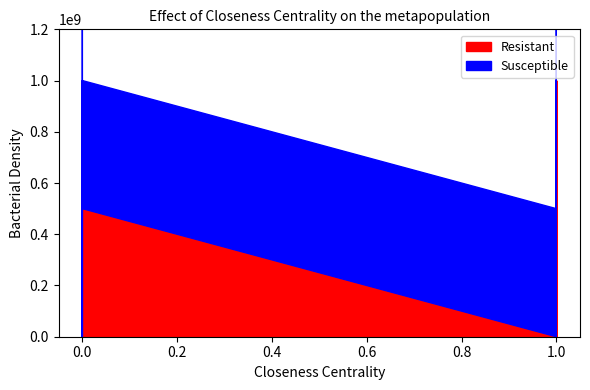

What is the value of the Susceptible point at the 15th from the left?

1